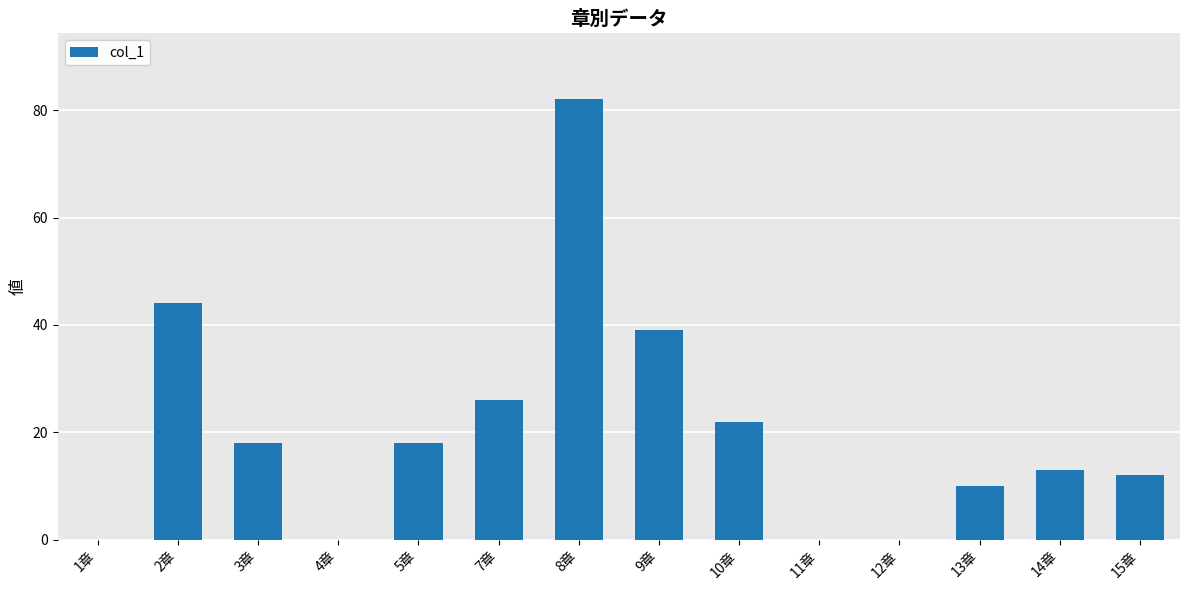

Which label corresponds to the largest value in the chart?

8章